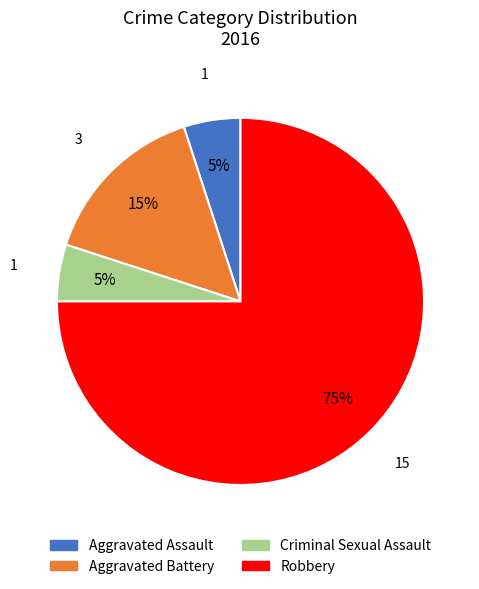

To the nearest percent, what is the average slice percentage?

25%